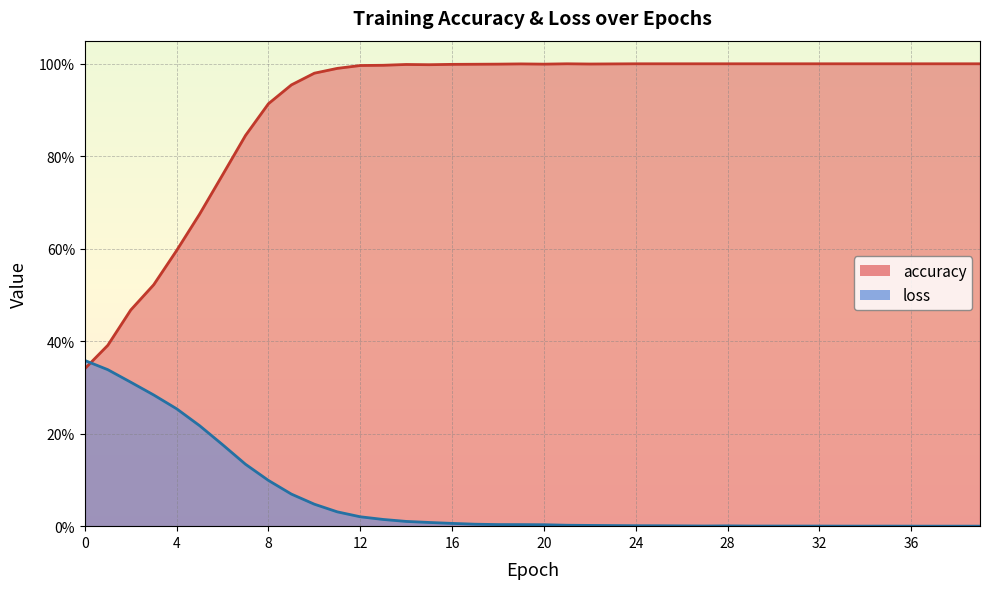

List the series in order of their peak value, highest first.

accuracy, loss